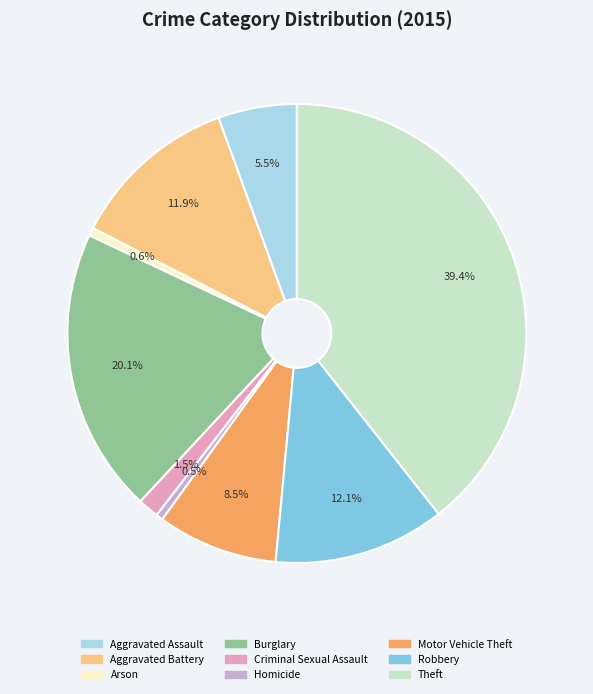

What percentage is the Arson slice, to the nearest percent?

1%